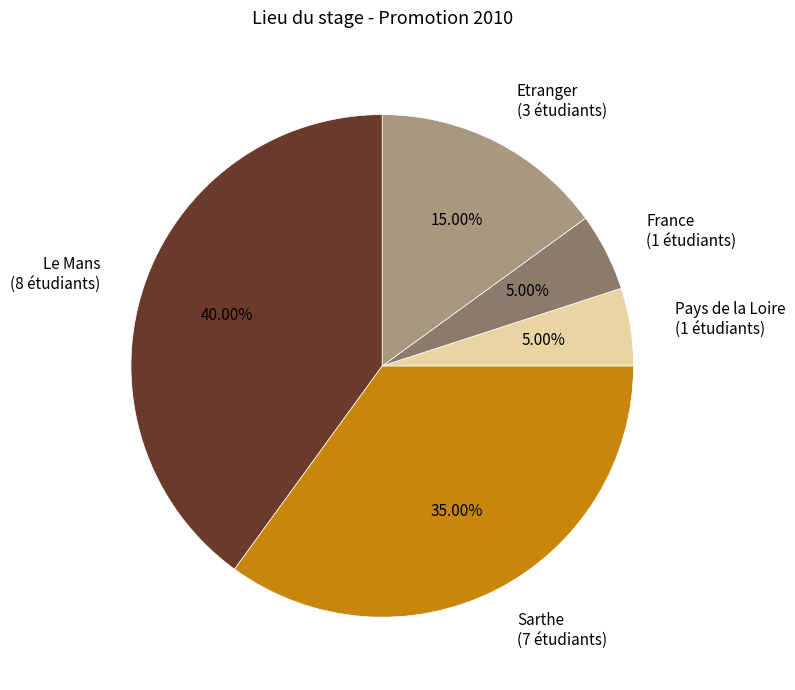

Is there a majority slice in this chart?

No